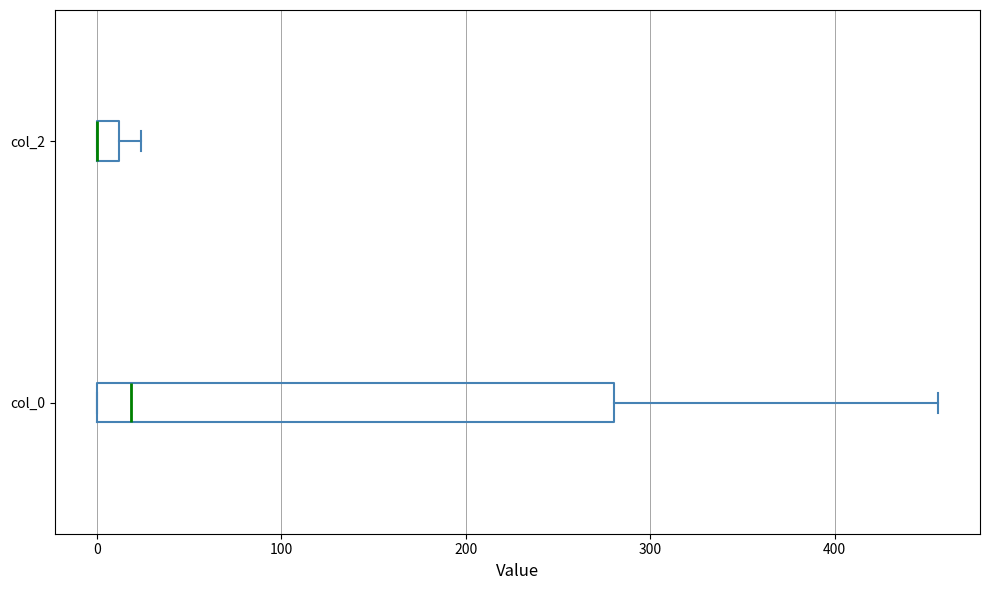

Comparing the boxes themselves (not the whiskers), which one is the widest?

col_0